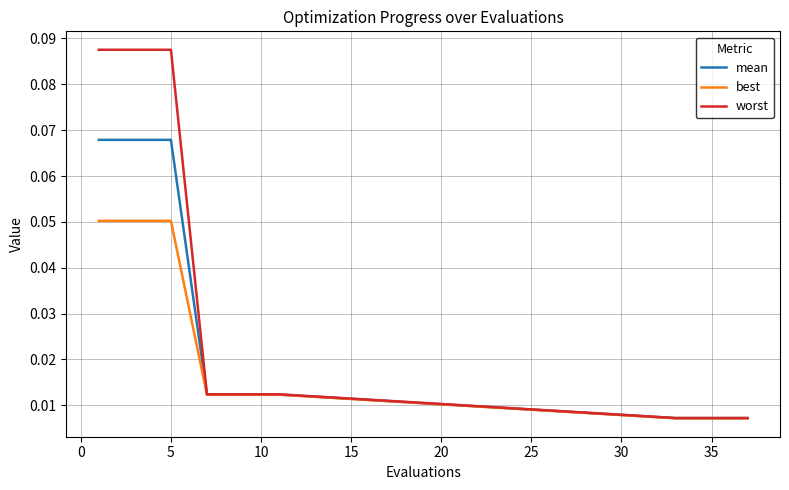

Rank the series by their average value, from highest to lowest.

worst, mean, best